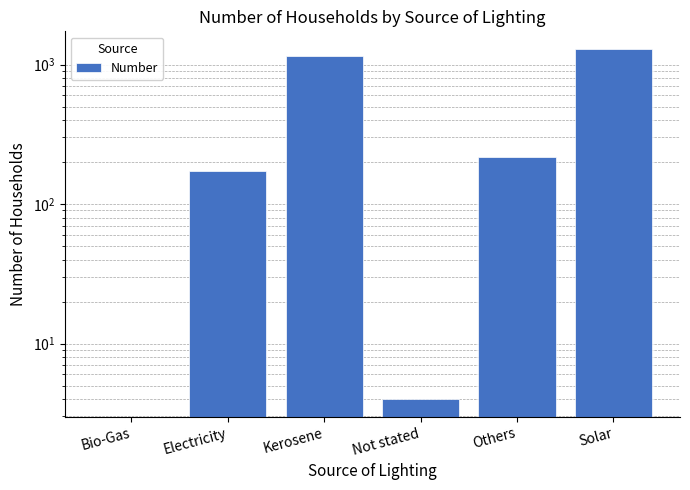

Which has a higher value, Bio-Gas or Not stated?

Not stated